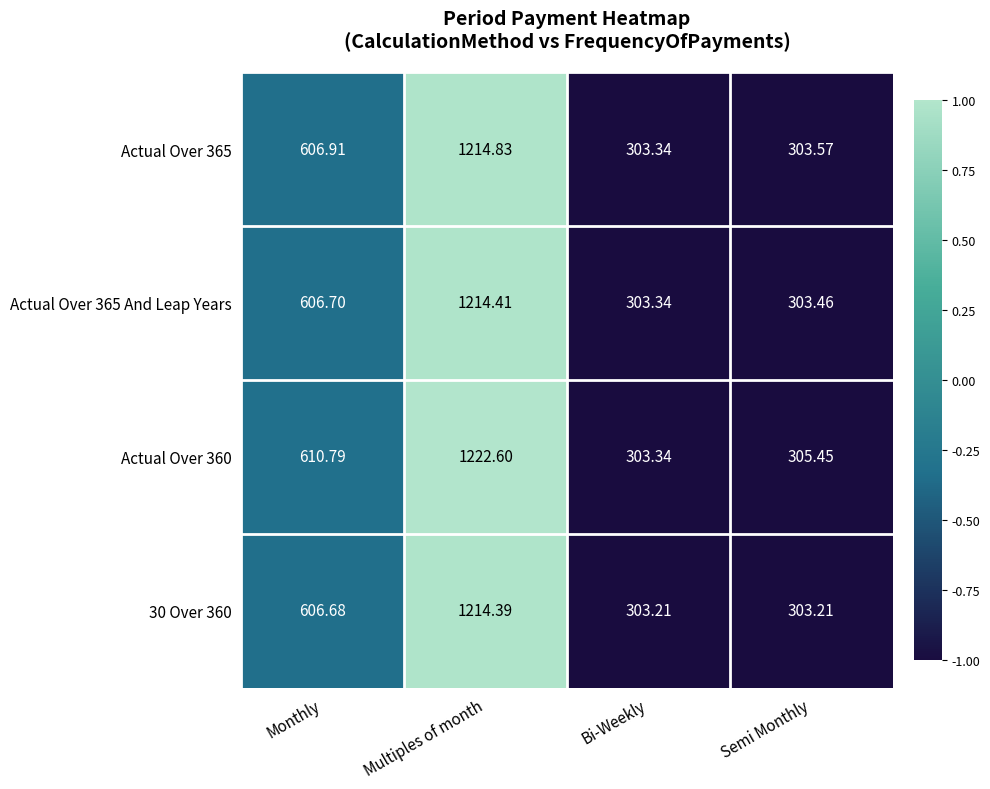

Which category has the lowest value in the Actual Over 365 And Leap Years series?

Bi-Weekly